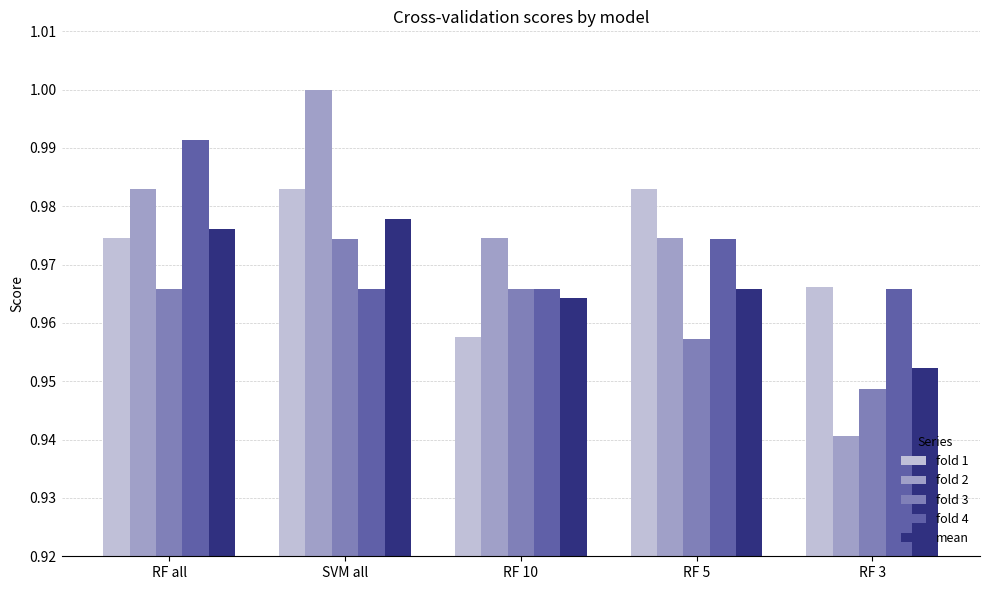

What is the sum of all fold 3 values?

4.8